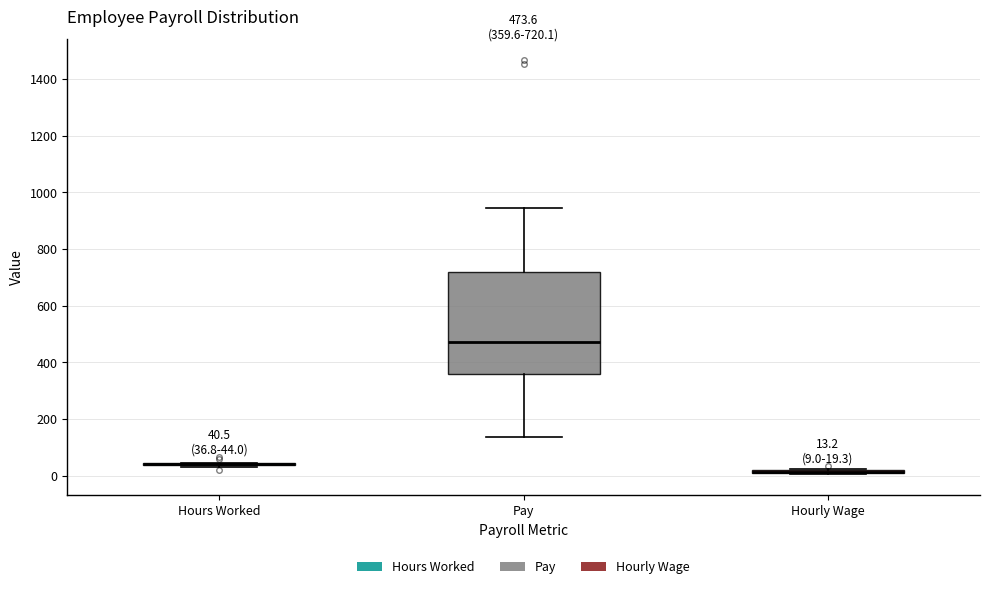

Comparing the boxes themselves (not the whiskers), which one is the tallest?

Pay